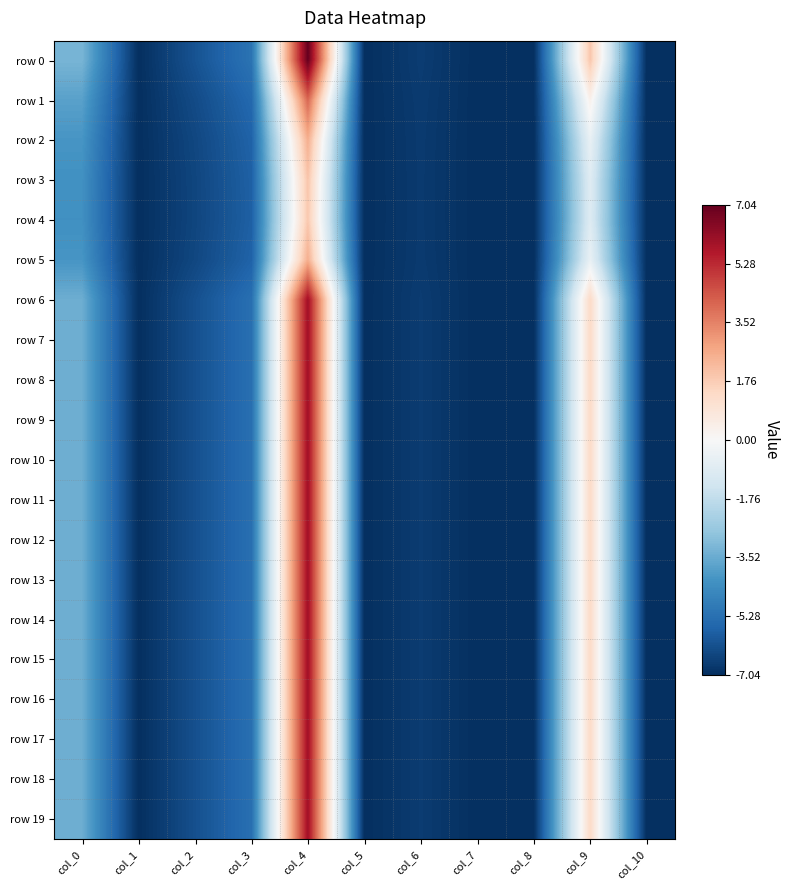

What is the total value across all series at col_6?

-134.2